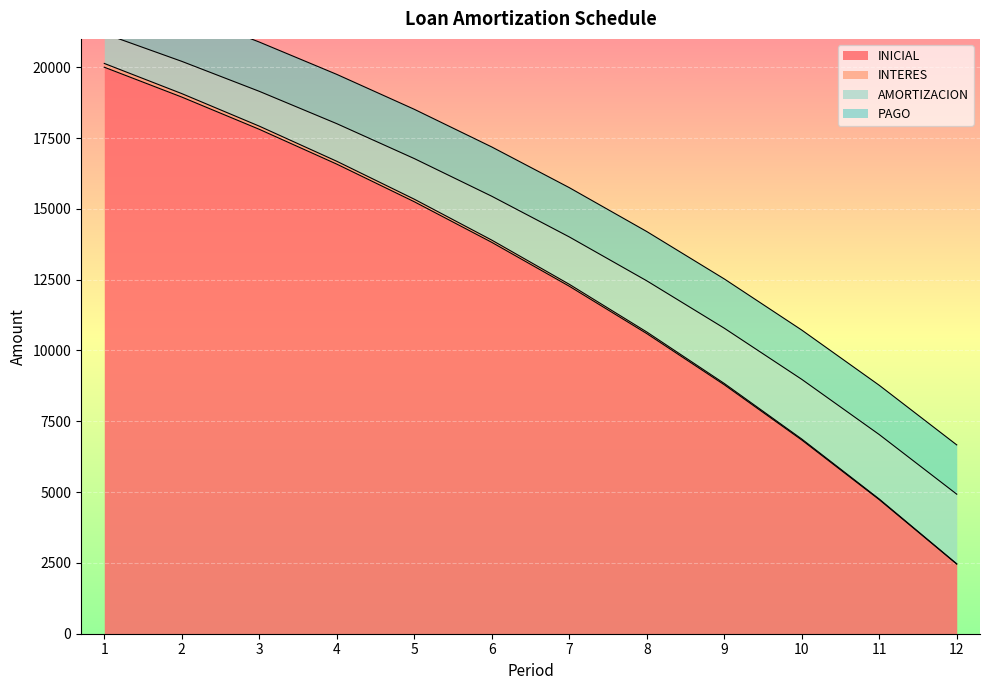

The value of INICIAL at 7 is 6643.3. True or false?

False